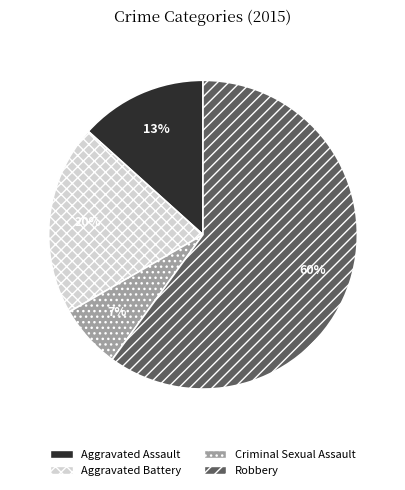

What percentage is the Aggravated Battery slice, to the nearest percent?

20%